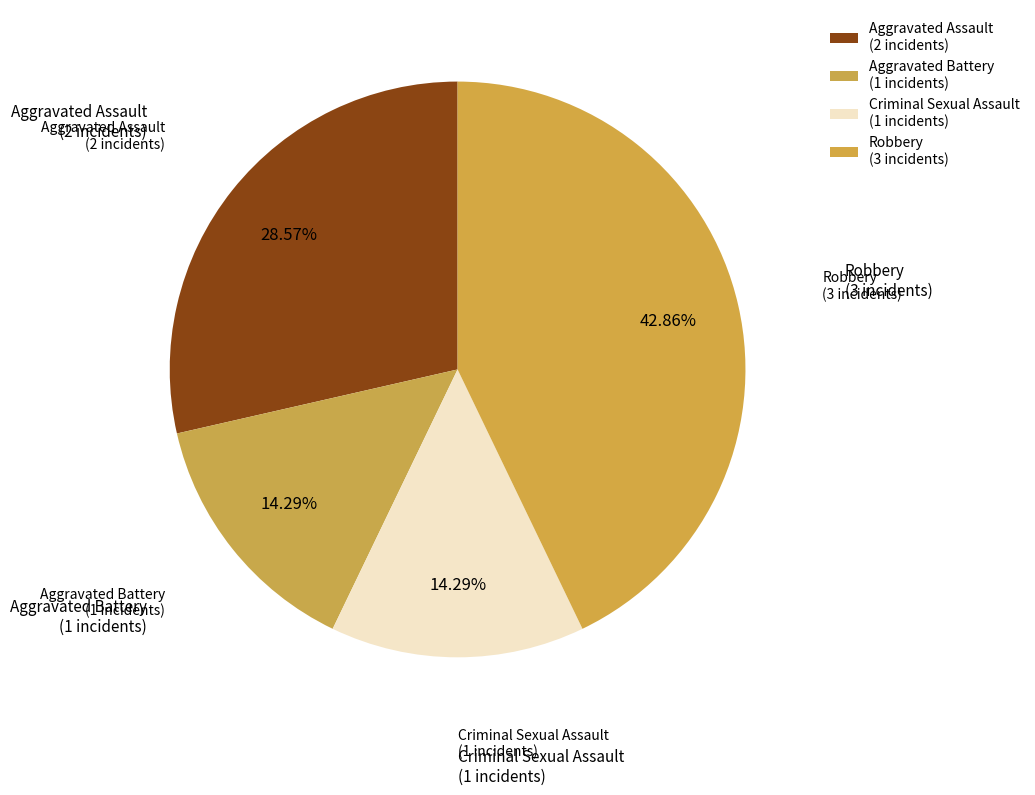

Between Robbery and Aggravated Battery, which is larger?

Robbery